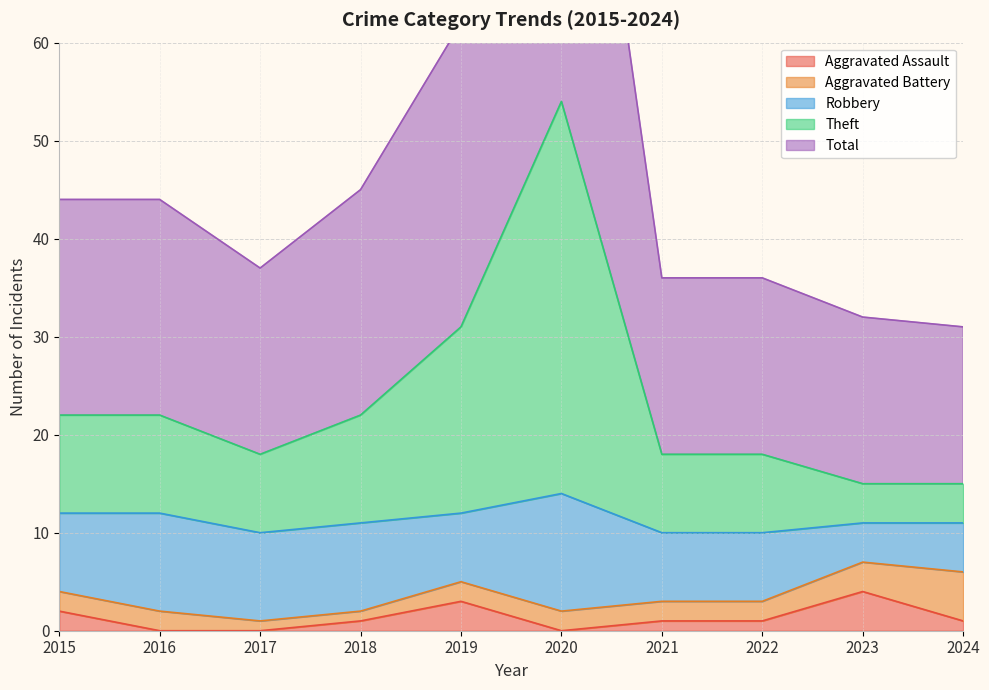

True or false: Theft and Aggravated Assault intersect in this chart.

False